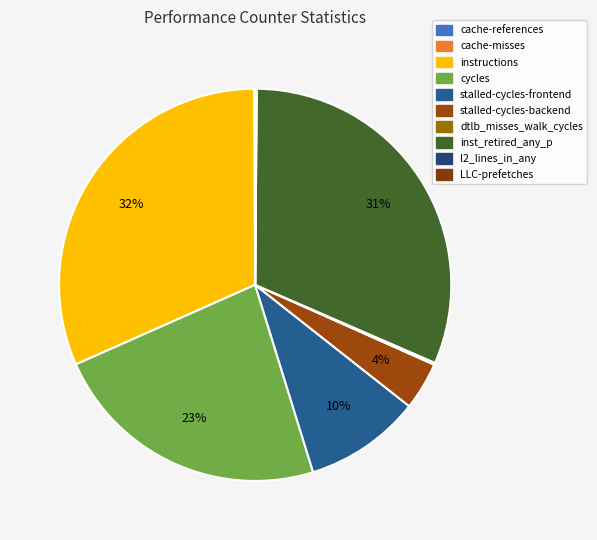

To the nearest percent, what is the difference between the largest and smallest slice percentages?

32%